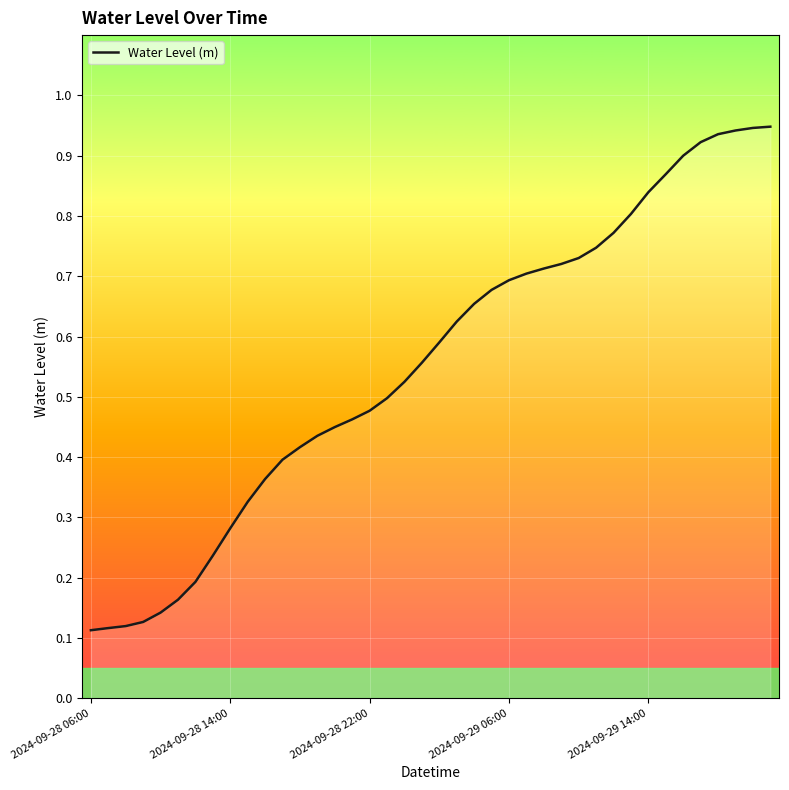

What is the sum of all values?

22.1